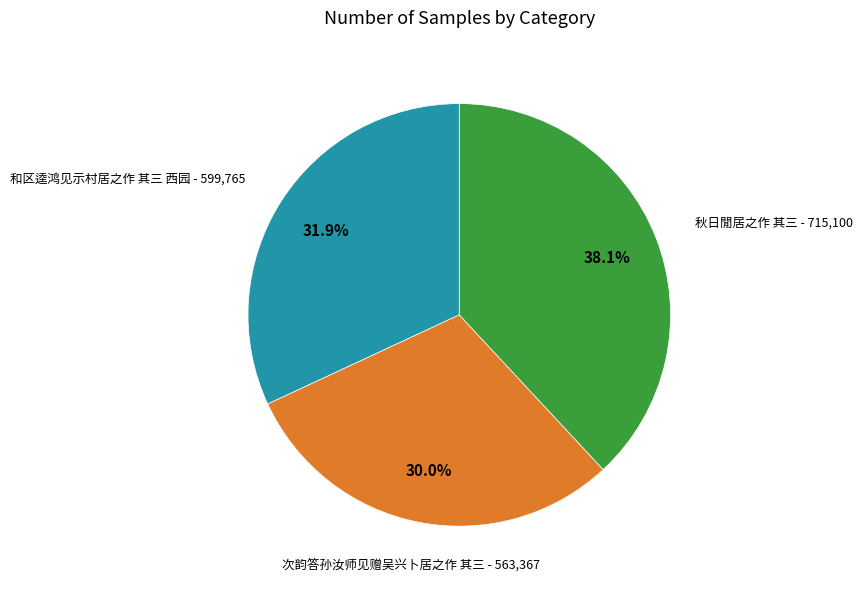

Does any single category account for the majority?

No